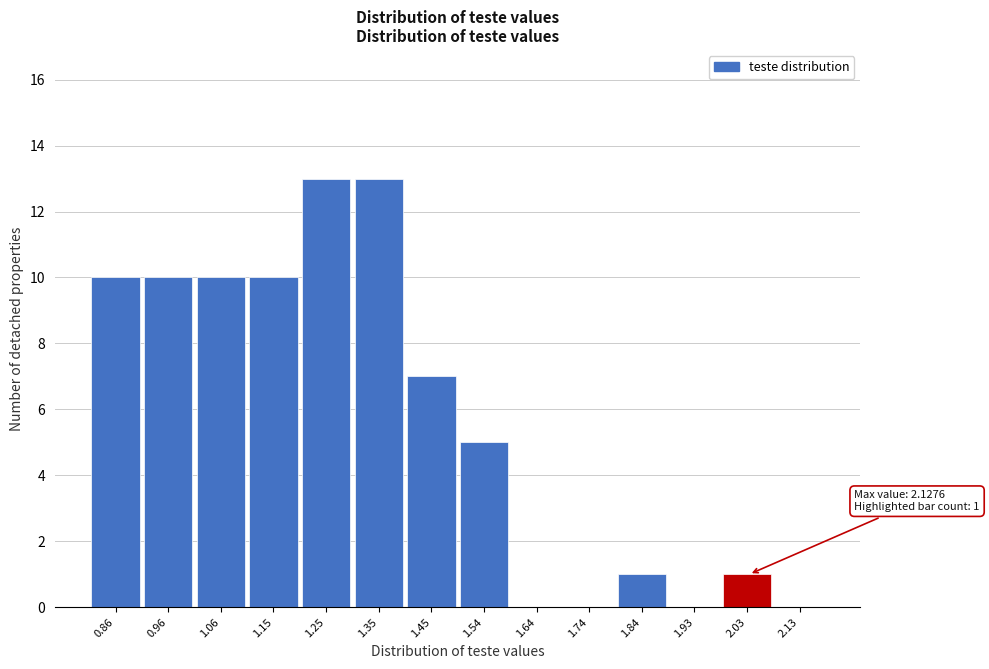

Reading left to right, extract all data points from this chart.

0.86=10	0.96=10	1.06=10	1.15=10	1.25=13	1.35=13	1.45=7	1.54=5	1.64=0	1.74=0	1.84=1	1.93=0	2.03=1	2.13=0